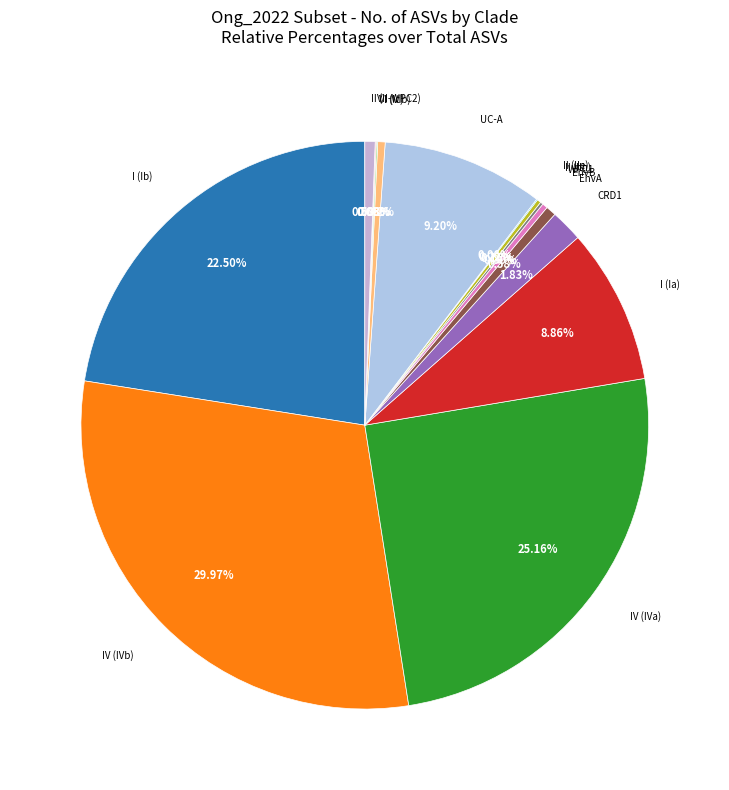

Does any single category account for the majority?

No